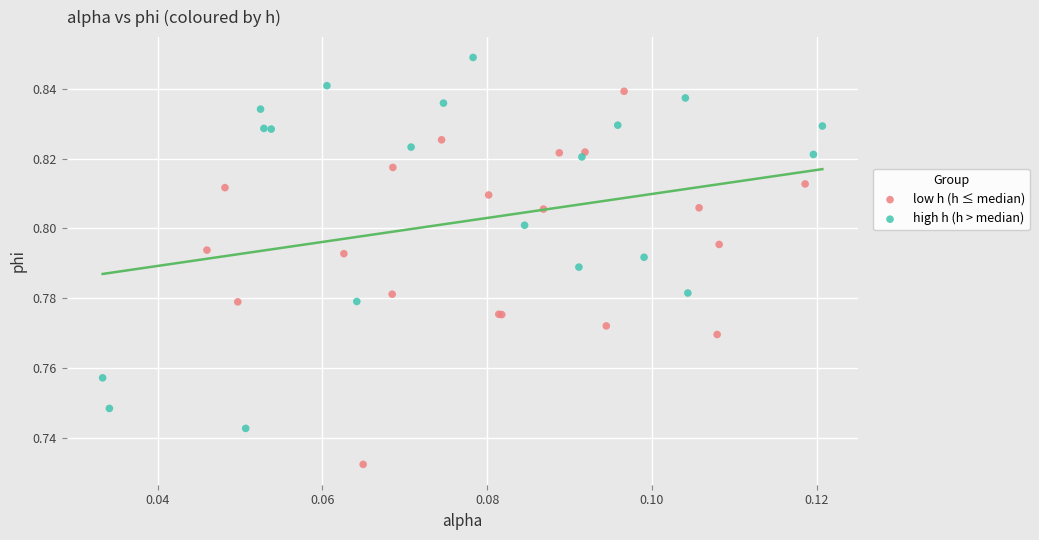

What are all the series names shown in the legend?

low h (h ≤ median), high h (h > median)